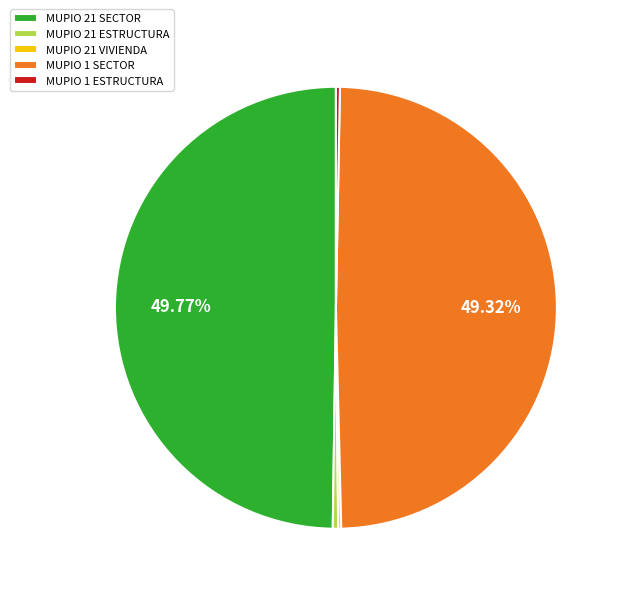

Is the sum of MUPIO 1 ESTRUCTURA and MUPIO 21 ESTRUCTURA greater than half?

No